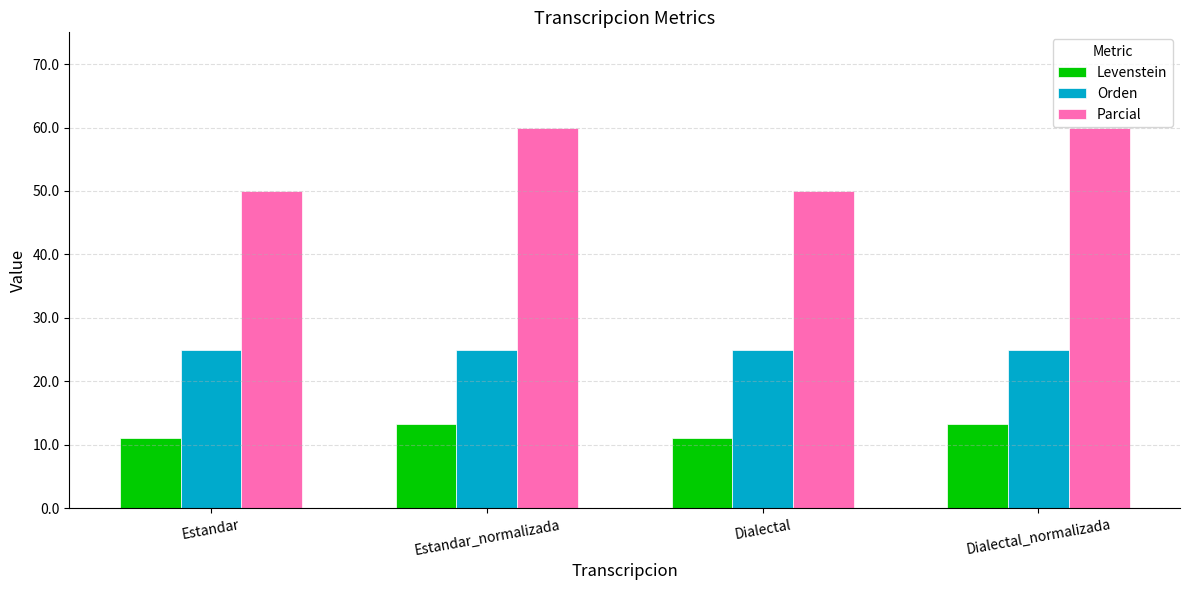

The value of Orden at Dialectal_normalizada is 33.0. True or false?

False